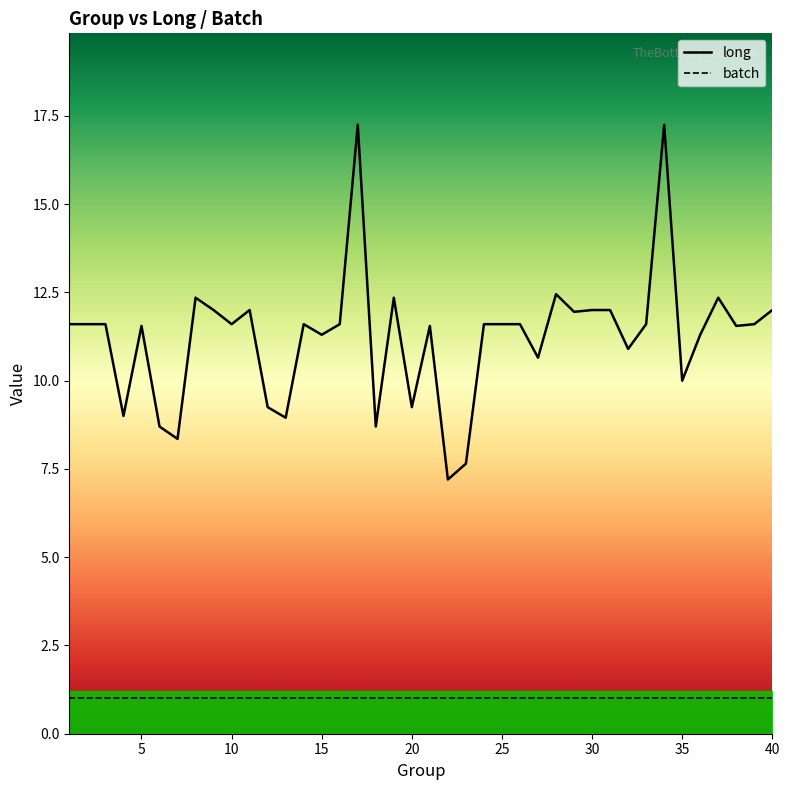

What is the sum of all batch values?

40.0